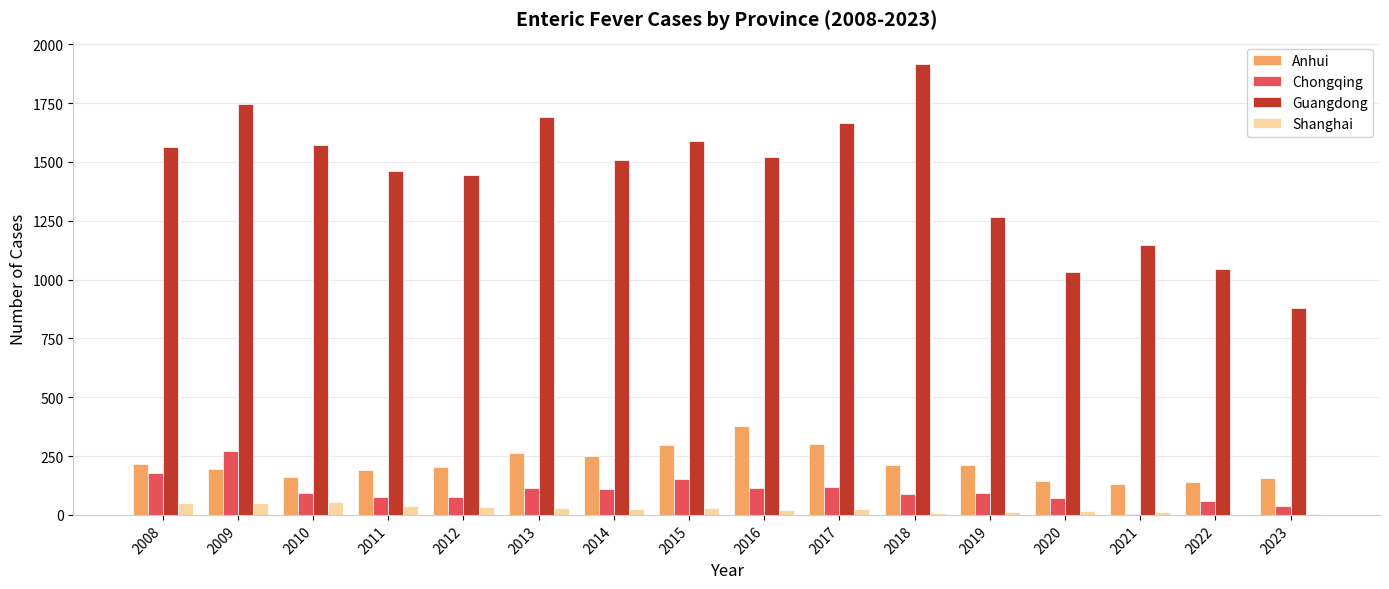

Is the value of Anhui at 2014 greater than the value of Chongqing at 2017?

Yes